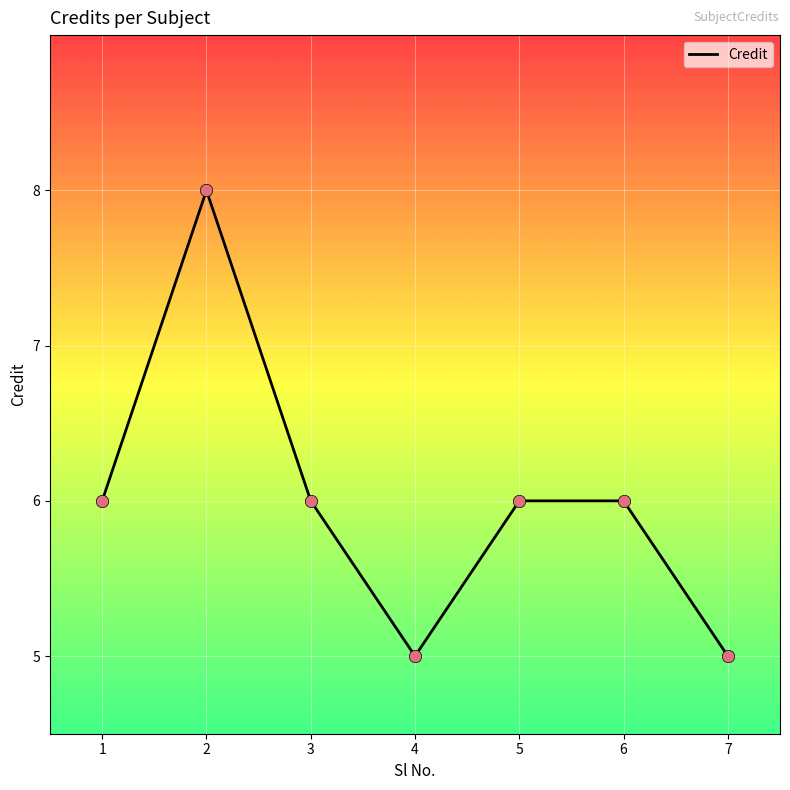

What is the change in value from 2 to 5?

-2